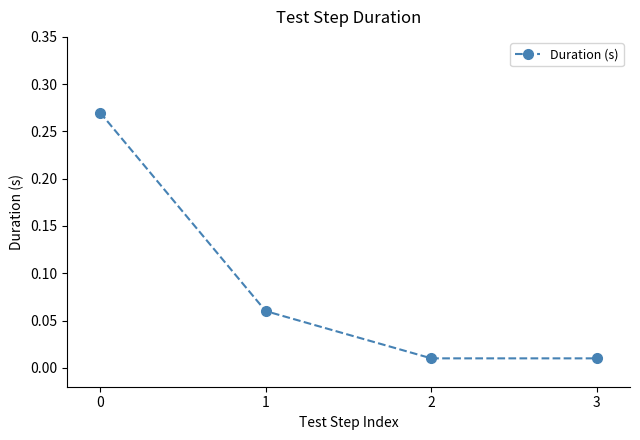

True or false: the data has more than 0 interior local peaks.

False